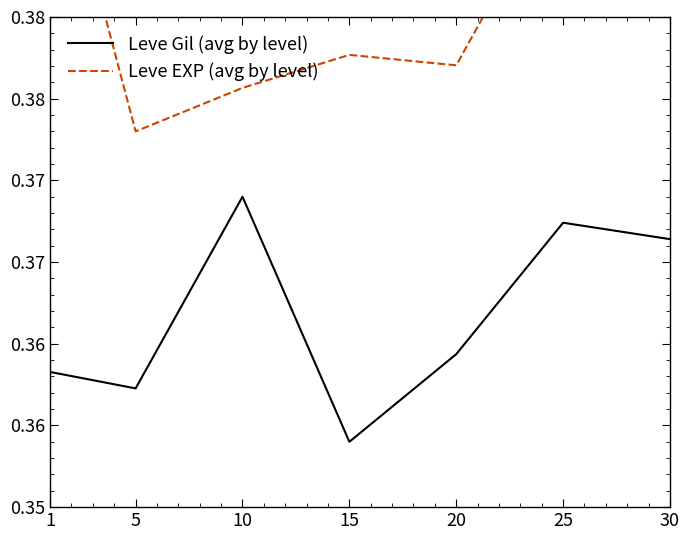

What are all the series names shown in the legend?

Leve Gil (avg by level), Leve EXP (avg by level)